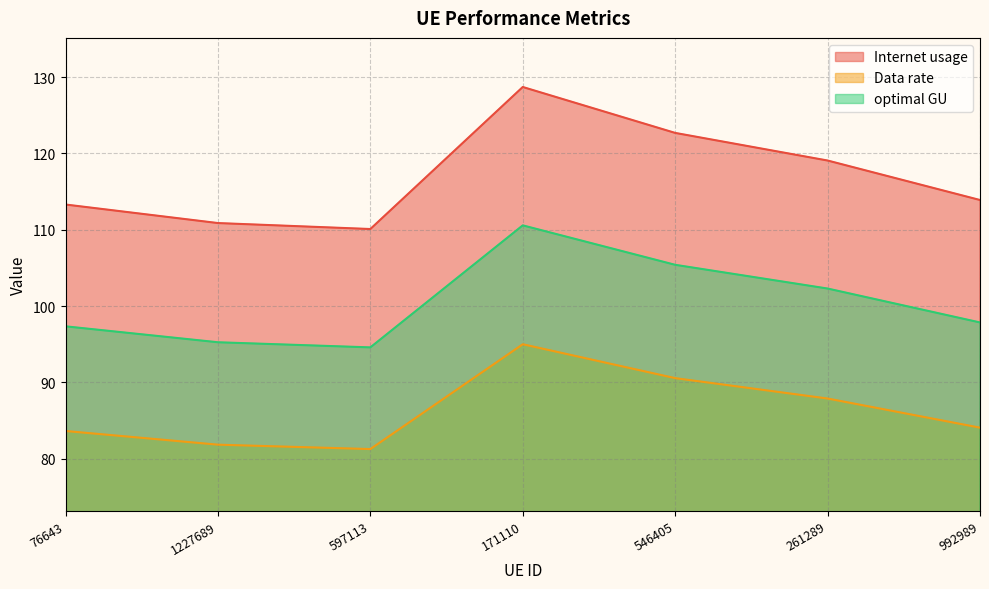

True or false: optimal GU has a value of 146.9 at 546405.

False